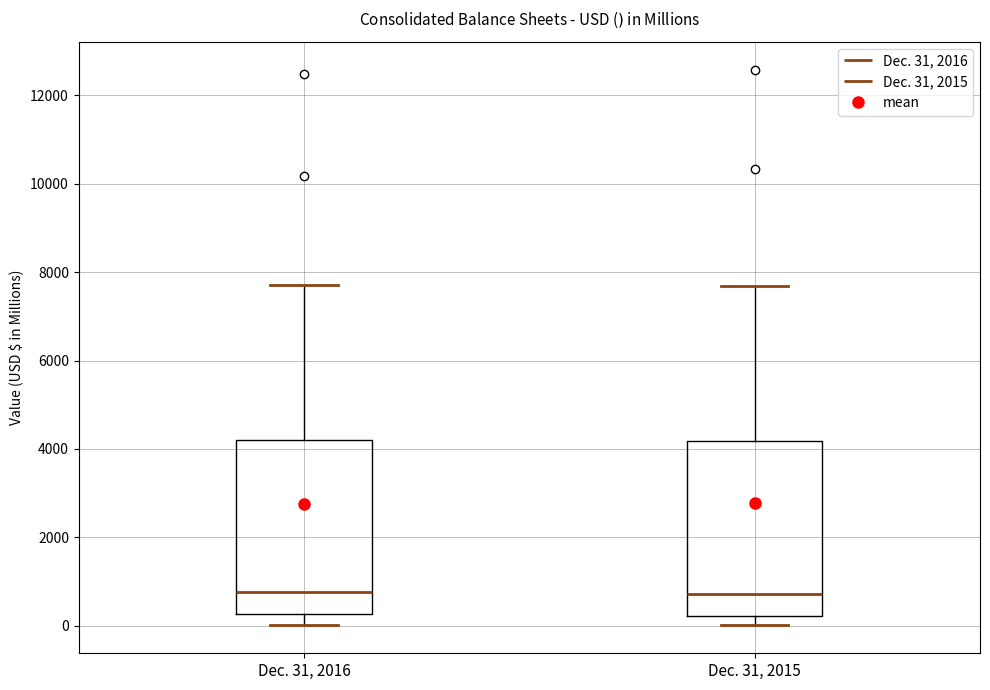

Reading left to right, read every box against the y-axis: the position of its median line, the range the box covers, and the ends of its whiskers. The values are not printed on the chart, so give them approximately, as read against the axis.

Dec. 31, 2016: median 800, box 200 to 4200, whiskers 0 to 7800
Dec. 31, 2015: median 800, box 200 to 4200, whiskers 0 to 7600